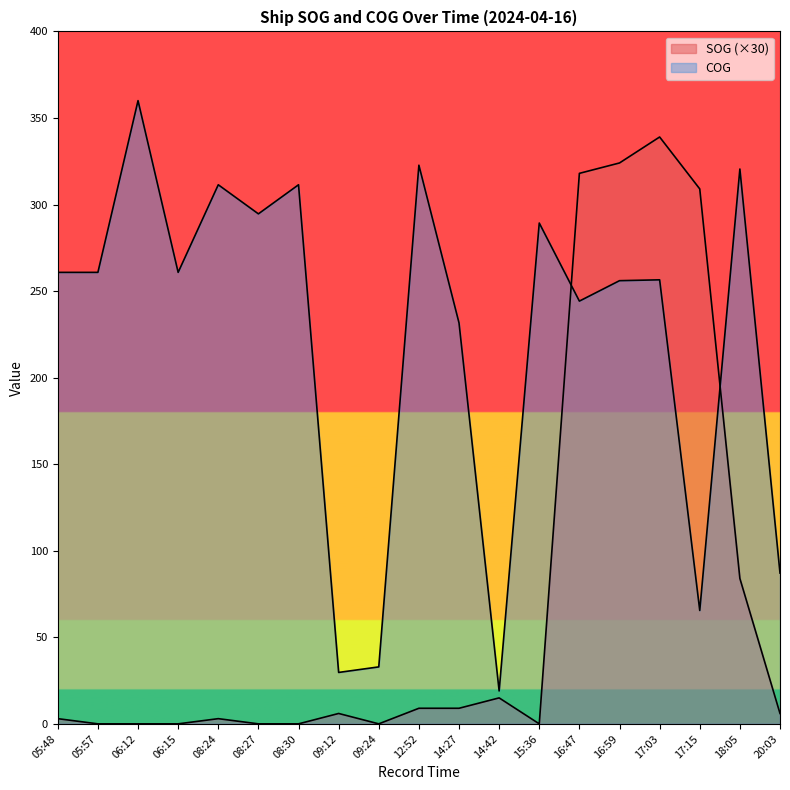

At which category does SOG reach its first local peak?

08:24